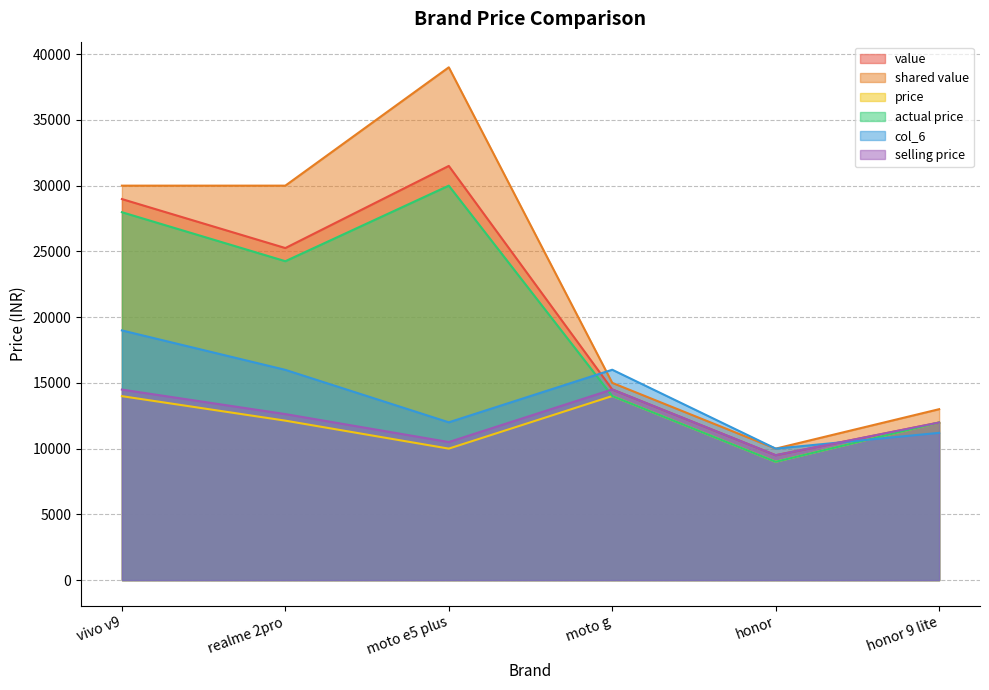

Rank the categories by actual price value from highest to lowest.

moto e5 plus, vivo v9, realme 2pro, moto g, honor 9 lite, honor